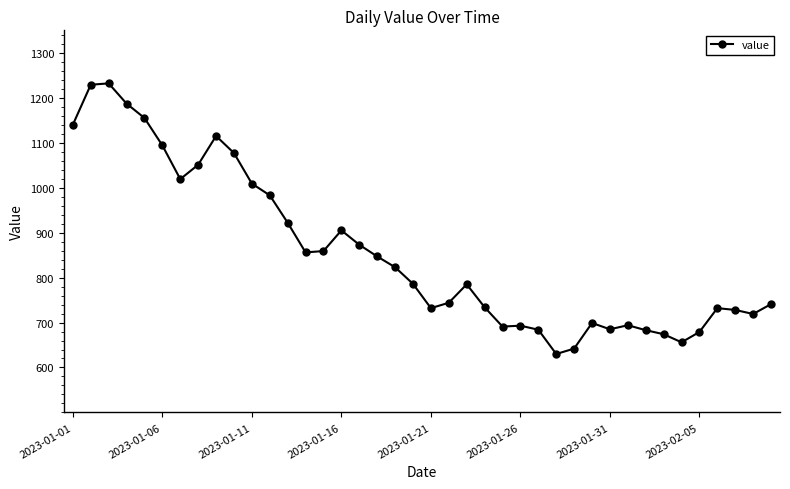

True or false: the data has more than 0 interior local peaks.

True